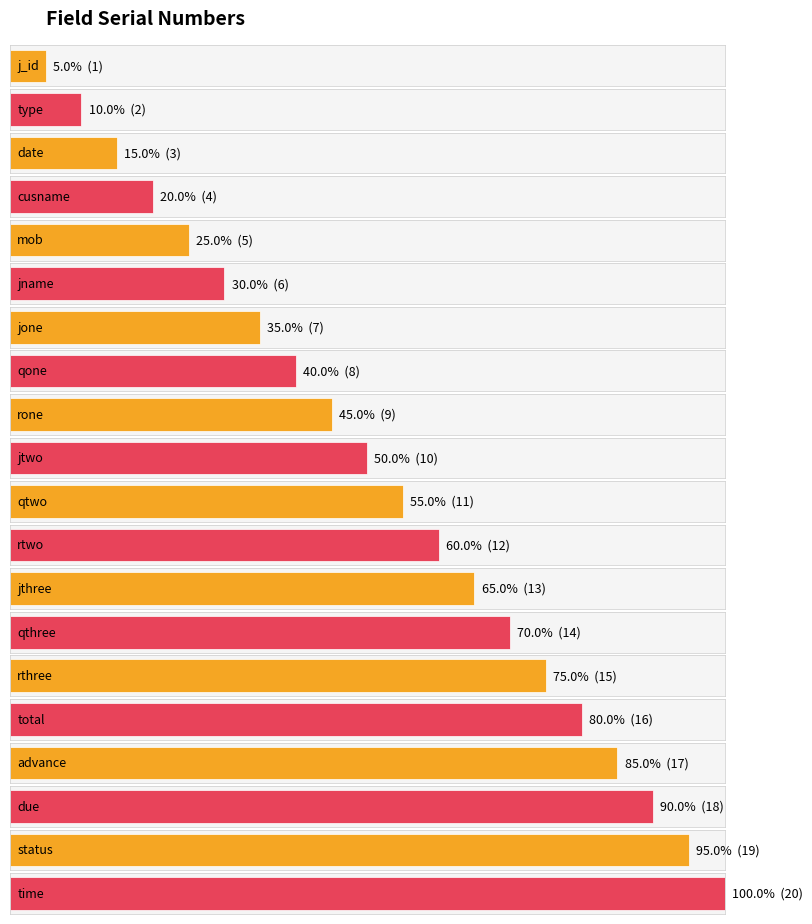

Approximately how many times larger is the value at date compared to due?

0.2